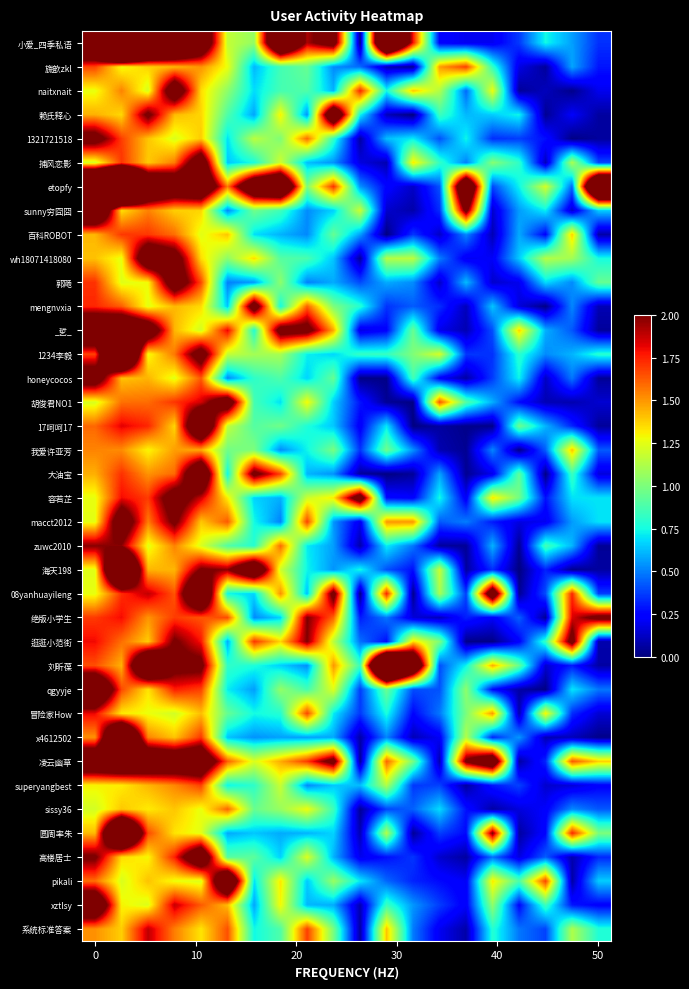

Count the number of data series in this chart.

38